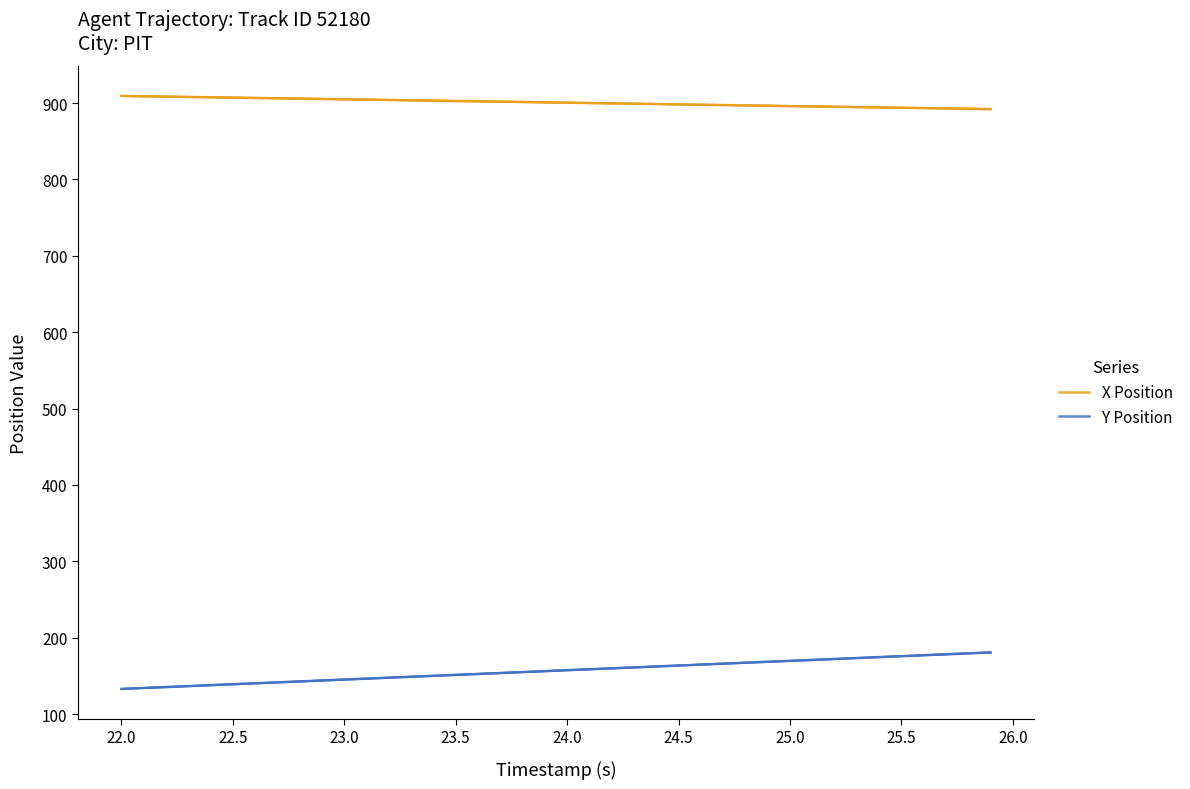

What are all the series names shown in the legend?

X Position, Y Position